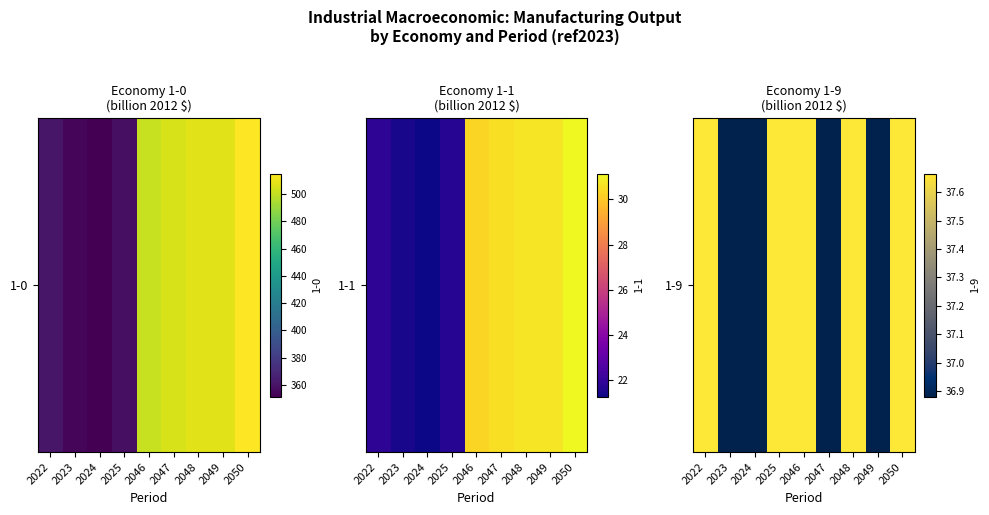

Where does the data first go above 37?

2022